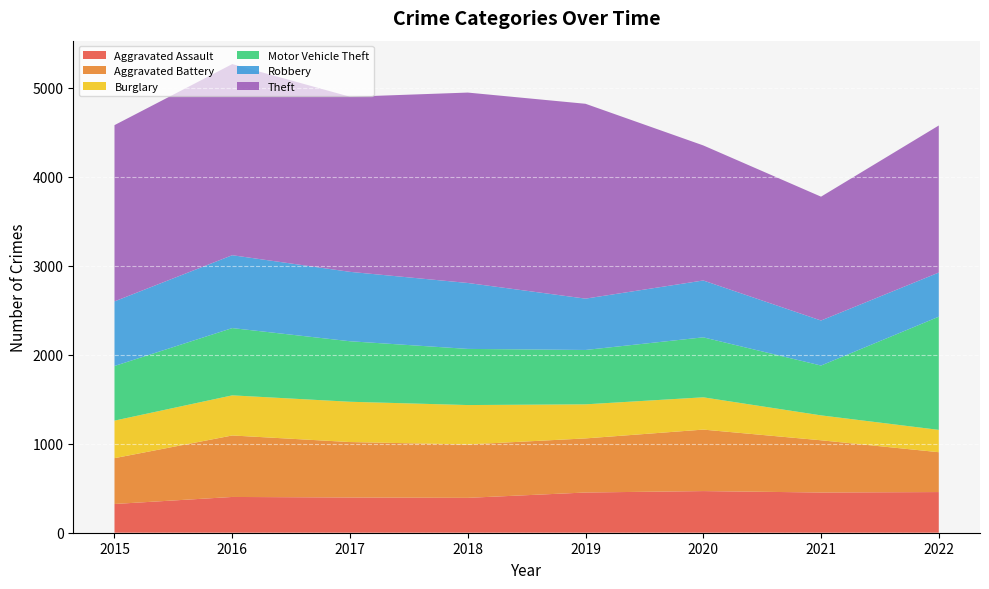

Reading left to right, list all the values displayed in this chart.

Aggravated Assault: 2015=323	2016=402	2017=396	2018=392	2019=452	2020=468	2021=452	2022=457
Aggravated Battery: 2015=515	2016=691	2017=623	2018=600	2019=608	2020=691	2021=587	2022=448
Burglary: 2015=422	2016=451	2017=453	2018=443	2019=383	2020=363	2021=280	2022=251
Motor Vehicle Theft: 2015=614	2016=756	2017=680	2018=631	2019=611	2020=674	2021=560	2022=1272
Robbery: 2015=726	2016=819	2017=780	2018=741	2019=577	2020=639	2021=506	2022=496
Theft: 2015=1981	2016=2148	2017=1968	2018=2140	2019=2190	2020=1518	2021=1392	2022=1653